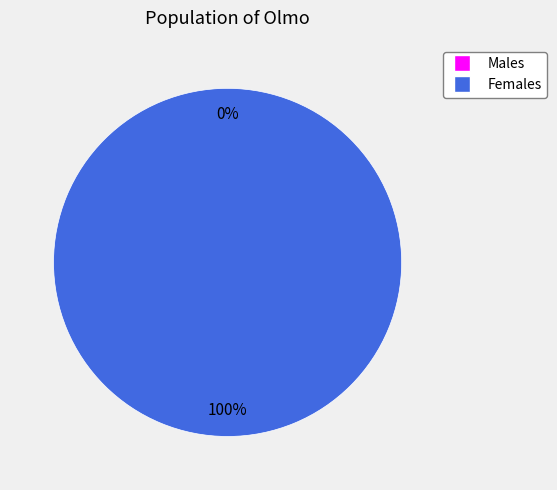

Is 1509570752 the majority of the pie?

No